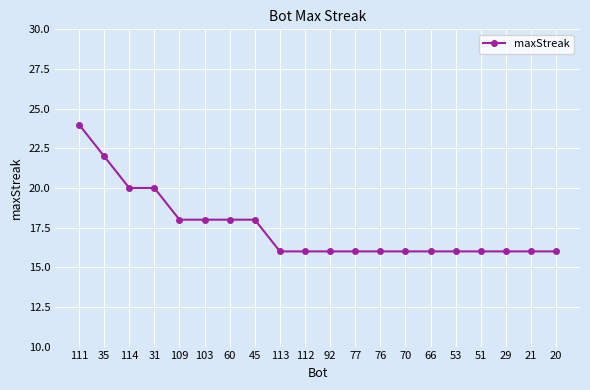

At which category does the chart reach its peak across all series?

111